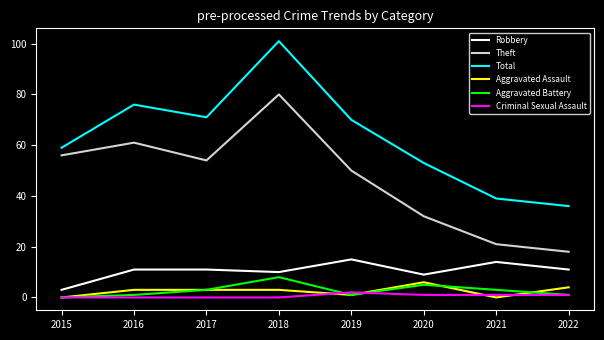

Is the value of Total at 2016 greater than the value of Criminal Sexual Assault at 2019?

Yes